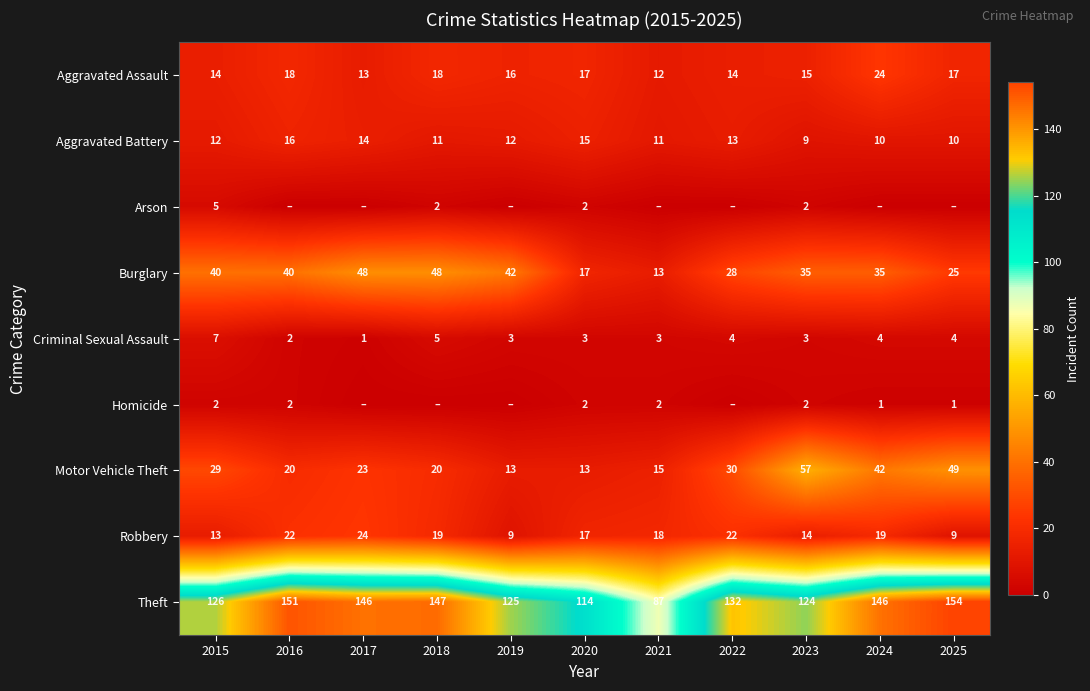

What is the difference between the maximum and minimum values in the Motor Vehicle Theft series?

44